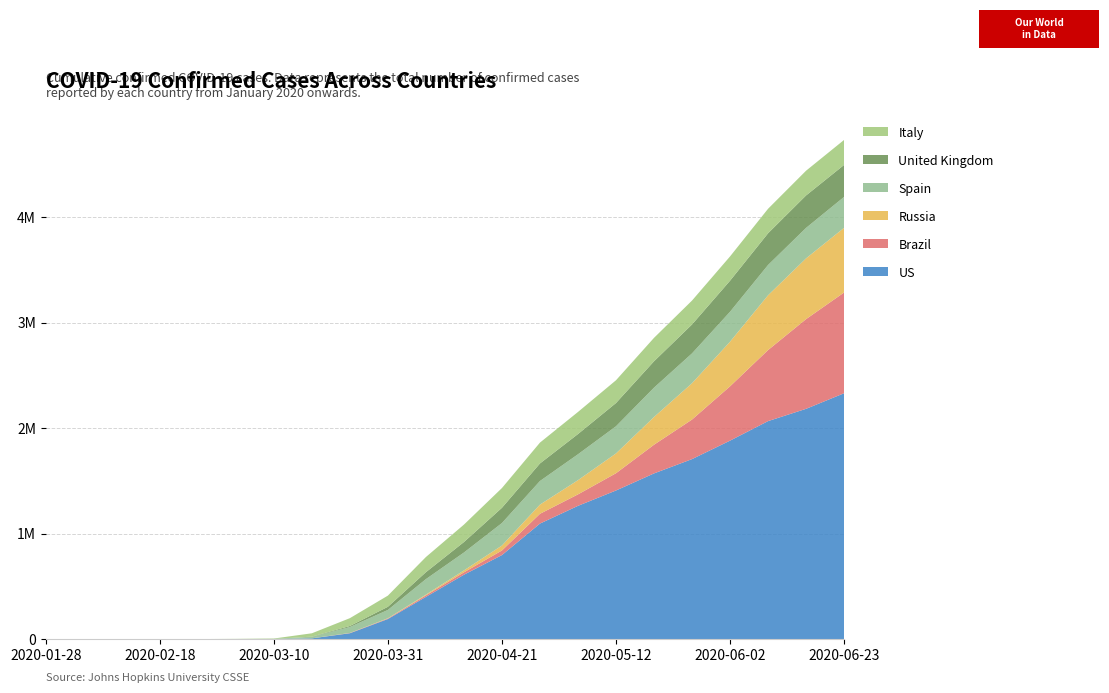

Reading left to right, list all the values displayed in this chart.

US: 5	11	13	15	34	89	717	6522	55242	190089	399979	609995	796290	1095023	1263092	1408636	1570583	1706226	1881205	2066401	2182950	2330578
Brazil: 0	0	0	0	0	2	34	291	2201	4681	14152	22625	43592	92630	108620	163510	271885	374898	514849	673587	850514	955377
Russia: 0	2	2	2	2	3	20	147	658	2777	7497	18328	47121	87147	134687	187859	262843	344481	423186	519458	576162	613148
Spain: 0	2	2	2	2	74	345	13716	56188	78797	146690	169496	213024	223759	245567	257396	278188	282852	283849	287012	288630	293018
United Kingdom: 0	2	8	9	9	40	163	2626	9529	29857	65872	99483	144640	166441	191832	220449	250138	274219	294402	300717	307682	303285
Italy: 0	2	3	3	20	1713	3927	31506	74386	105792	143626	165155	187327	197675	209328	215858	222104	226699	230158	232248	234531	236989